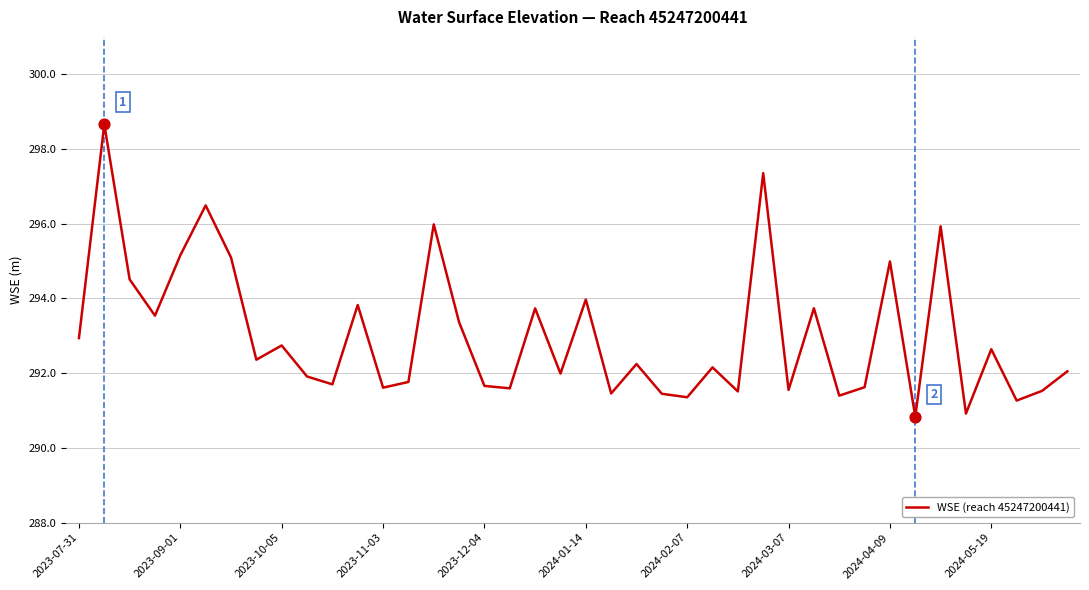

What is the maximum value shown in the chart?

298.7